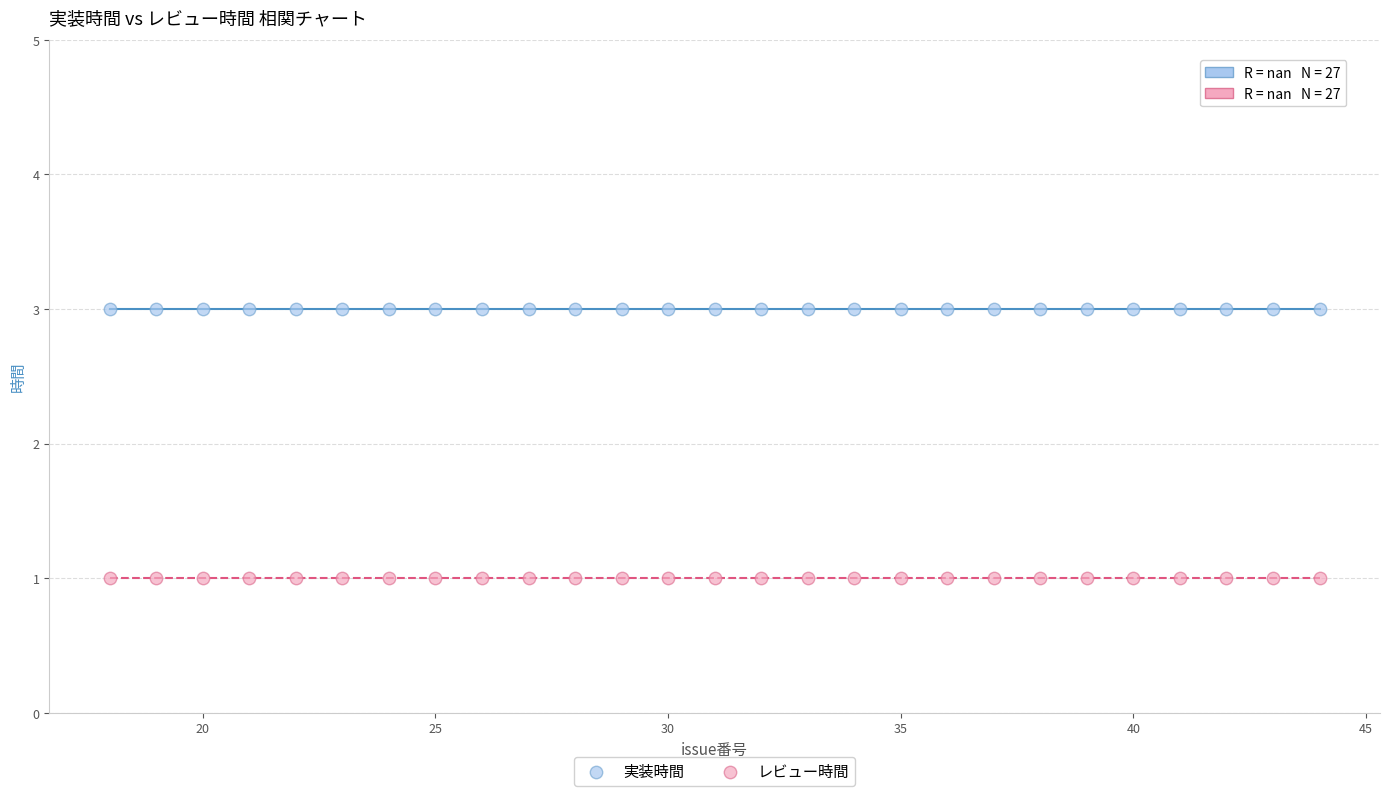

Which series reaches the maximum Y coordinate?

実装時間